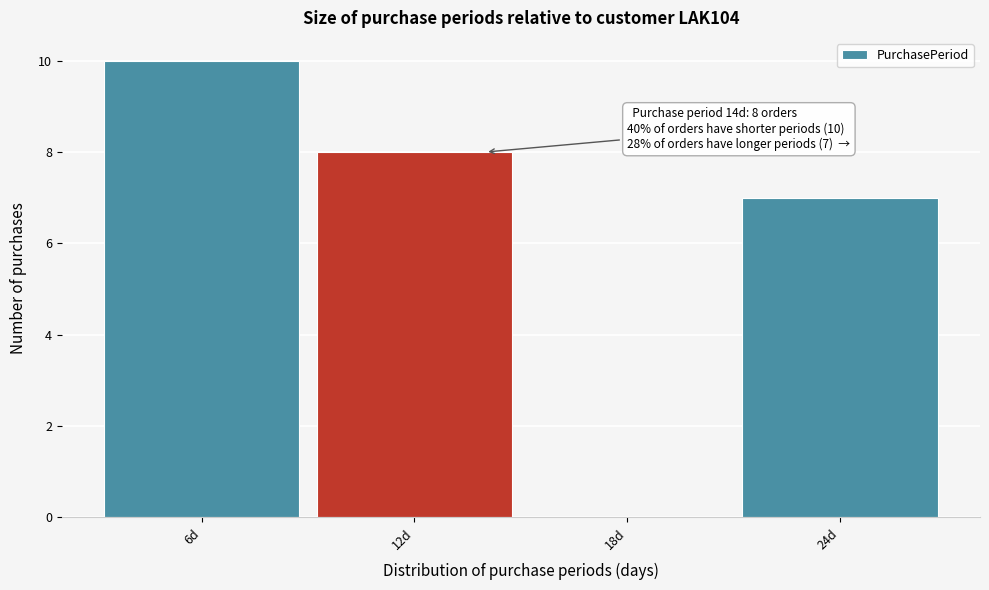

Over which range of the x-axis is the bar tallest?

3 to 9